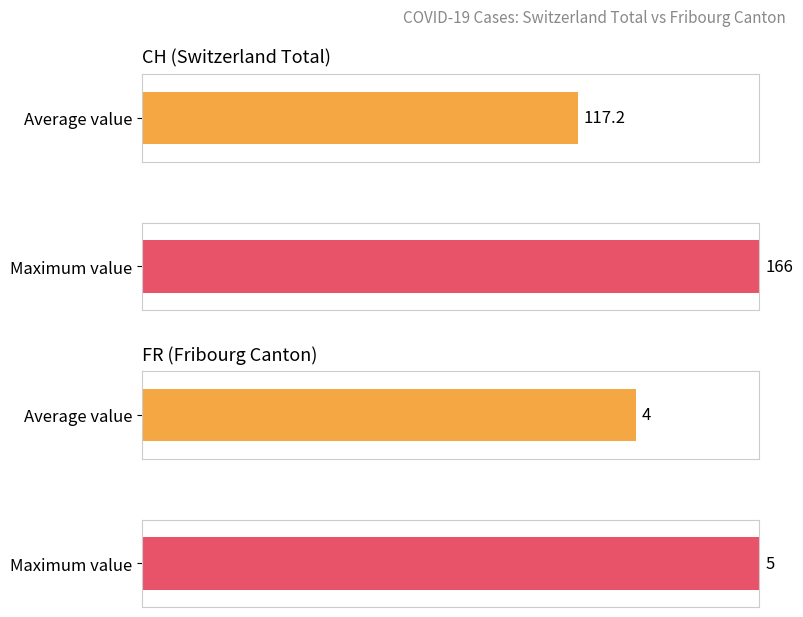

Which series has the widest spread of values?

CH